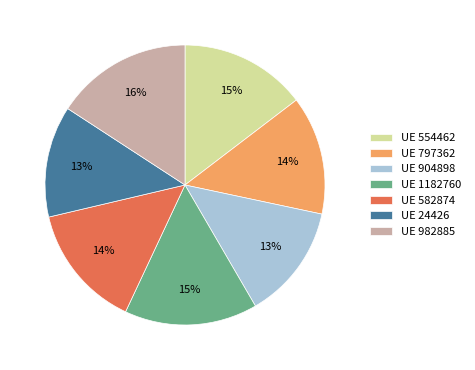

Is there a majority slice in this chart?

No